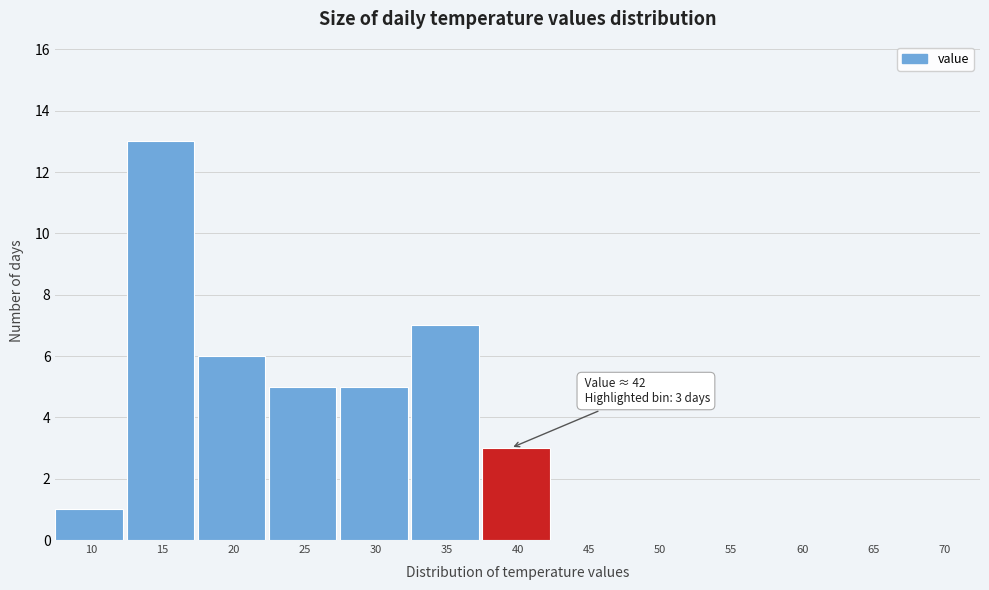

Reading left to right, transcribe all the data shown in this chart.

10=1	15=13	20=6	25=5	30=5	35=7	40=3	45=0	50=0	55=0	60=0	65=0	70=0